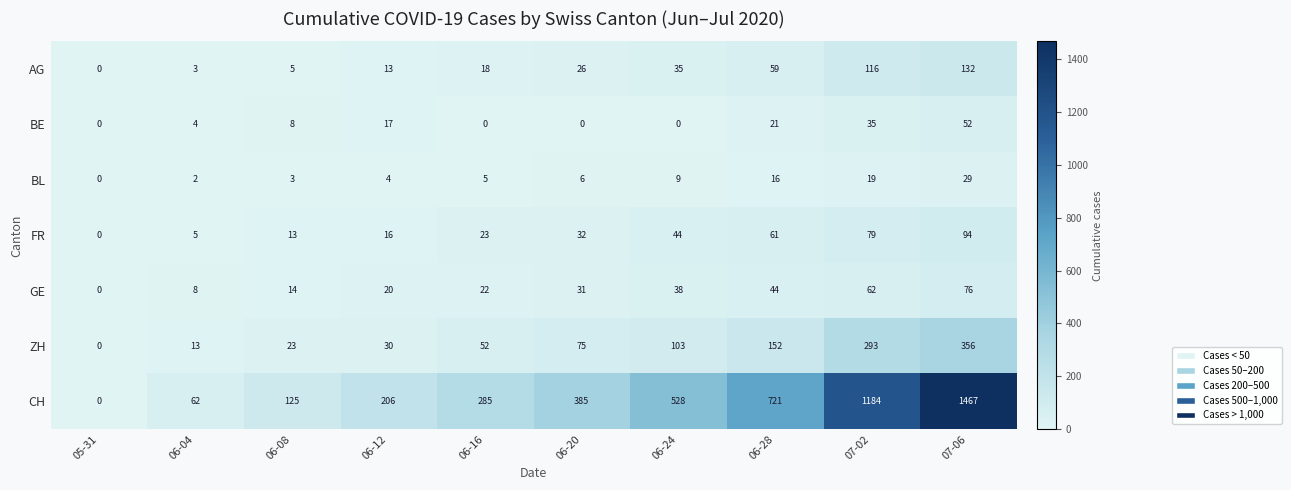

At which label does BL reach its minimum?

05-31